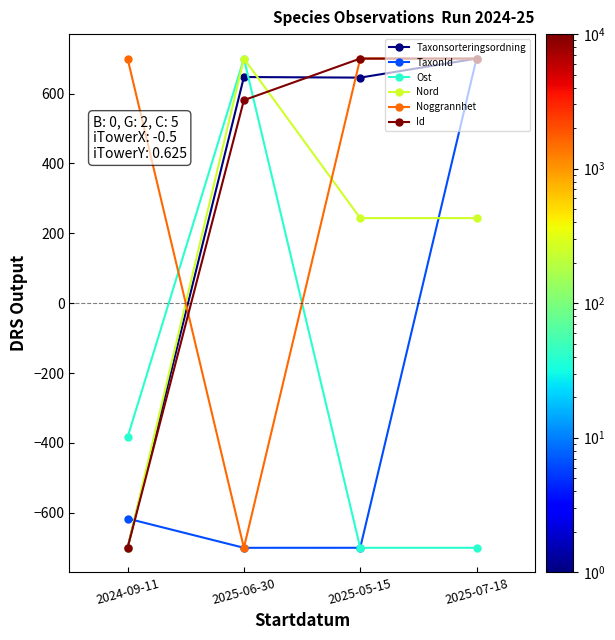

What is the spread (max minus min) of values at 2025-07-18?

1400.0